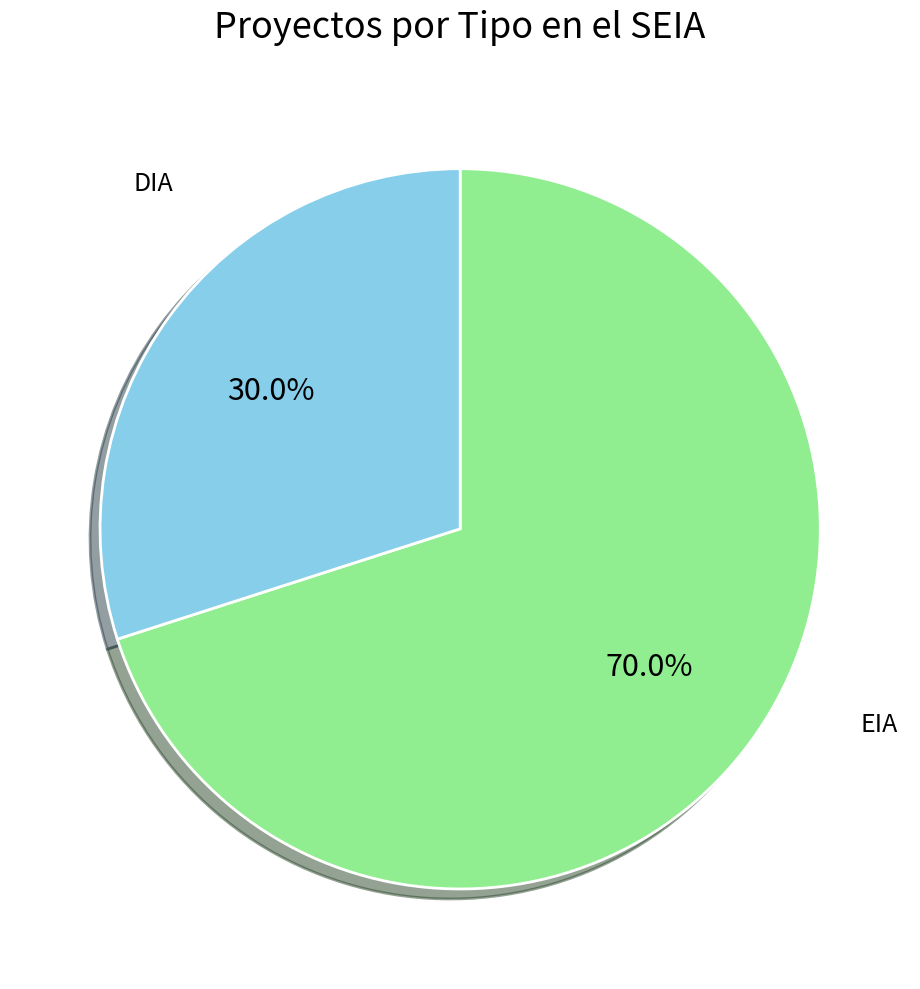

Is there a majority slice in this chart?

Yes